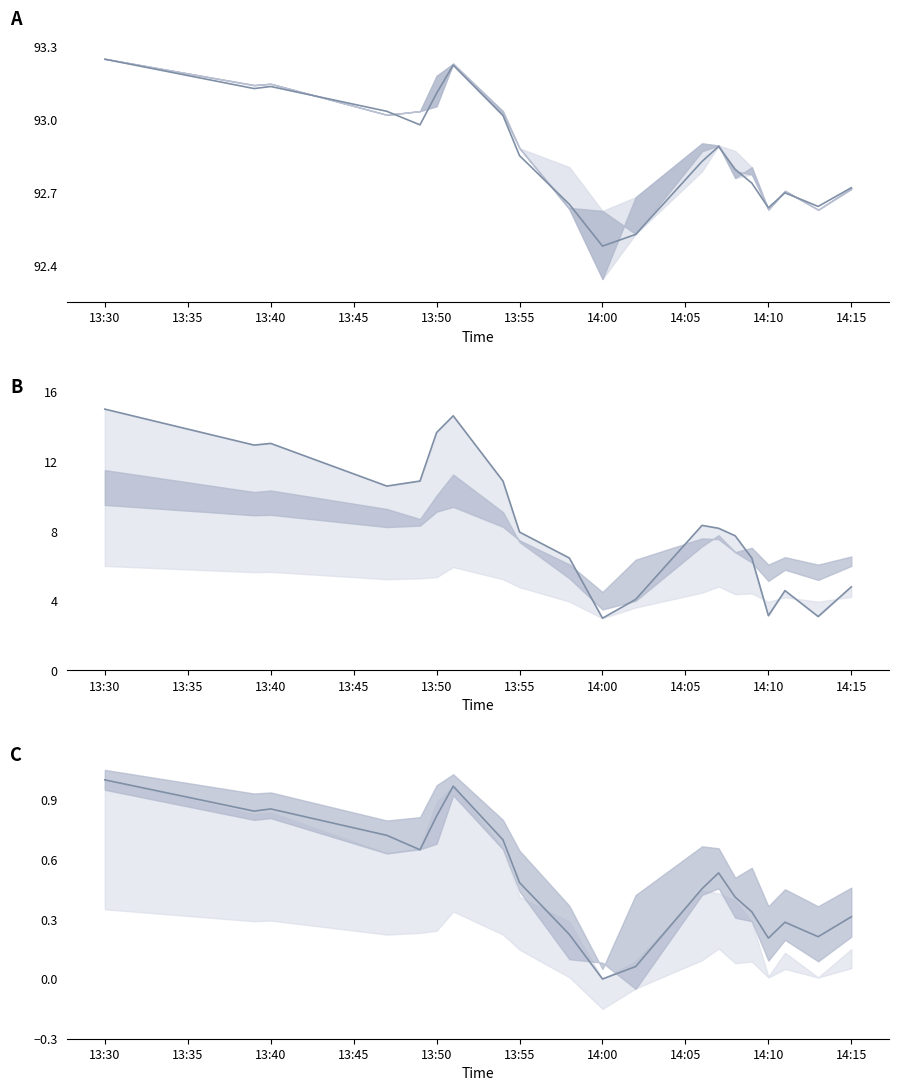

What is the difference between the maximum and minimum values in the h scaled series?

12.0